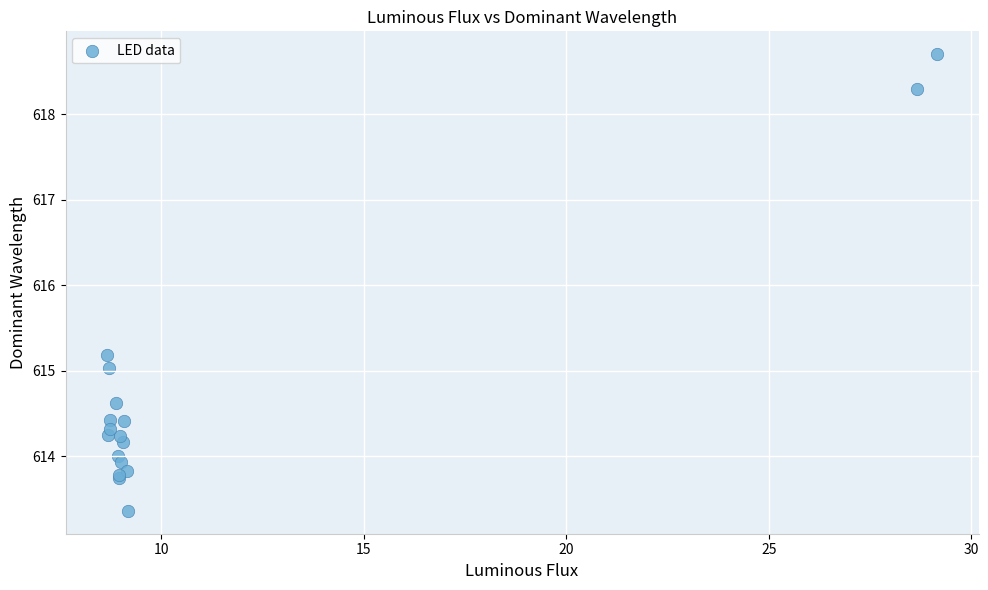

What Y value in the scatter plot is closest to 616?

615.2